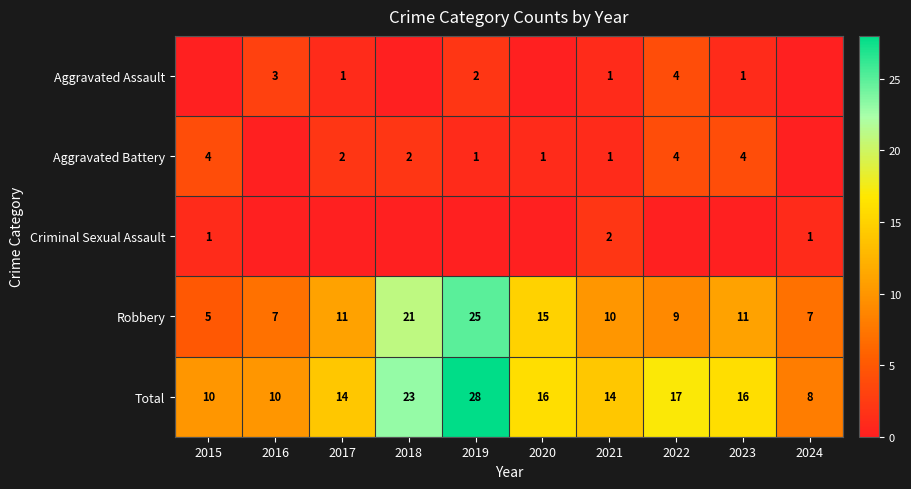

What is the sum of all Robbery values?

121